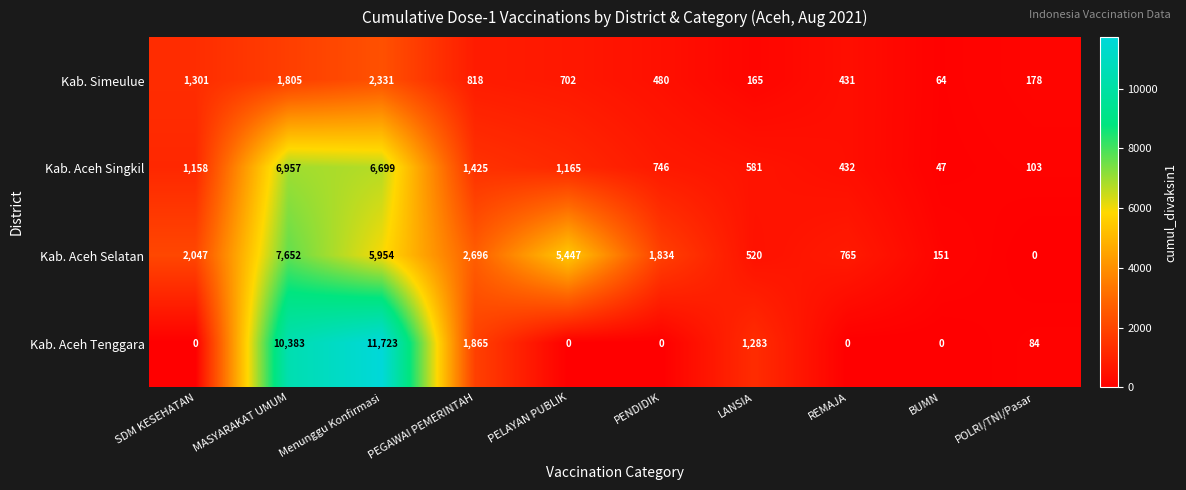

Which series changed the most between SDM KESEHATAN and PEGAWAI PEMERINTAH?

Kab. Aceh Tenggara